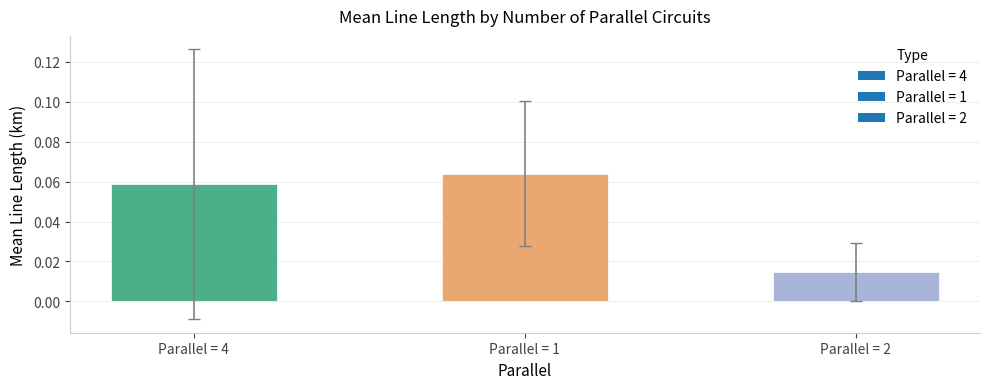

What position from the right is Parallel = 4?

3